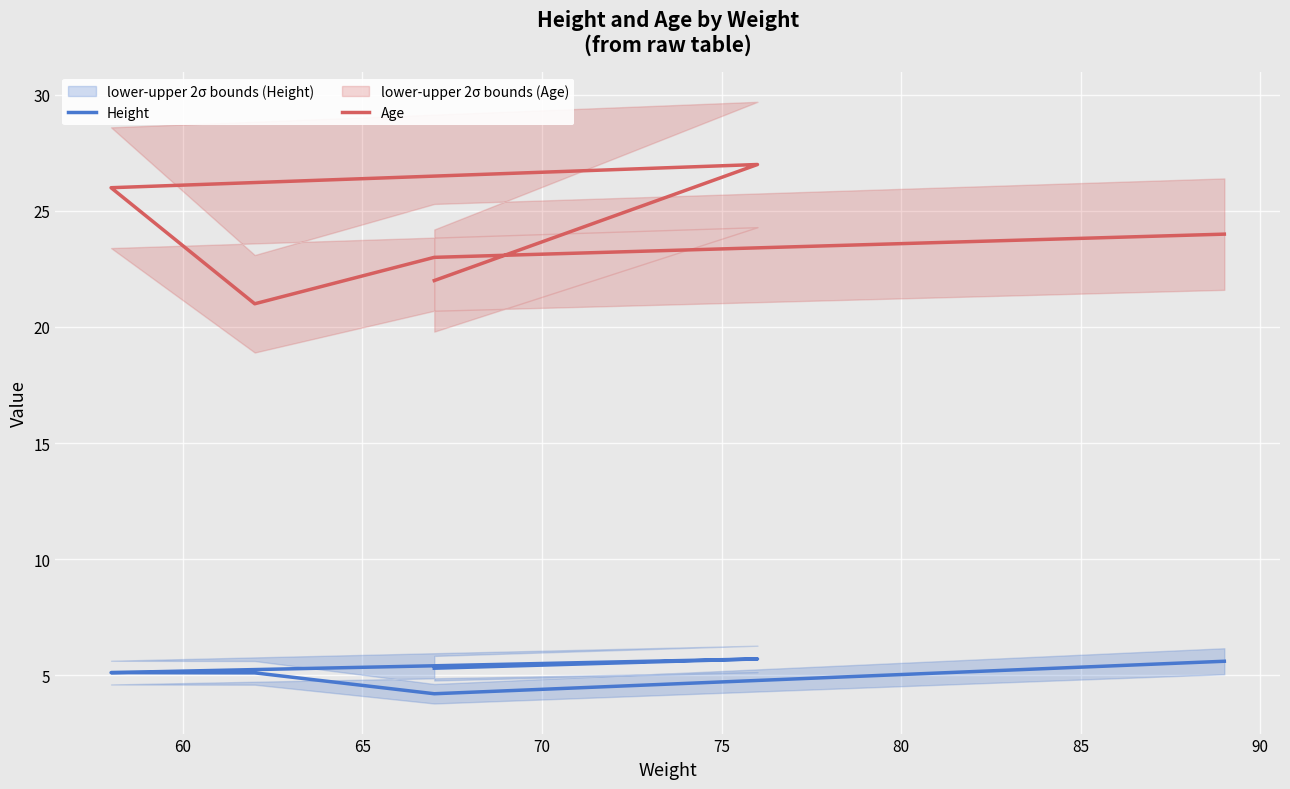

Count the number of data series in this chart.

2